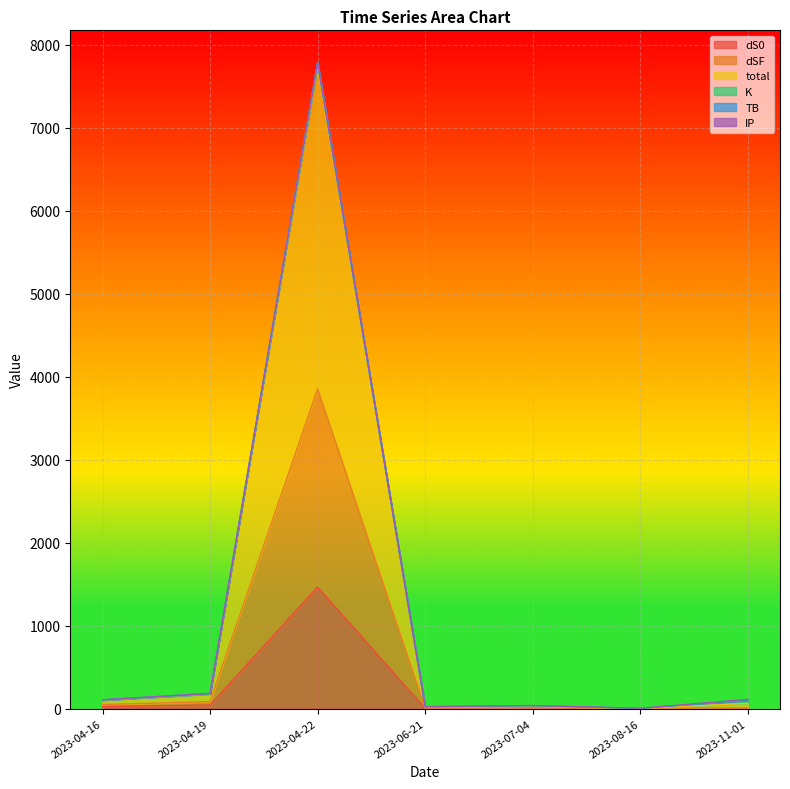

How many values in the dS0 series are below 3?

3